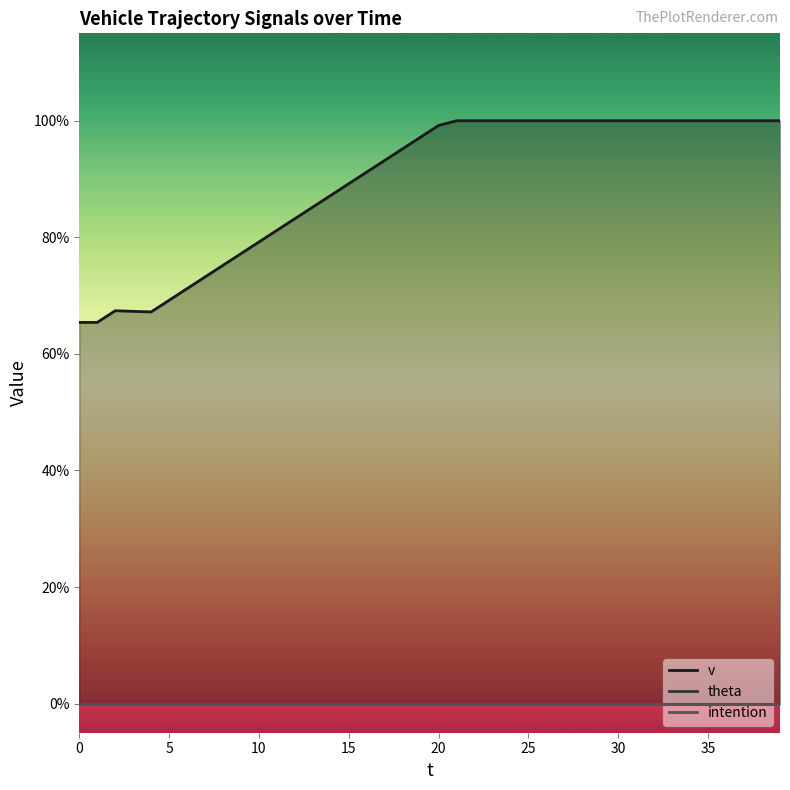

Which series has the largest total across all categories?

v